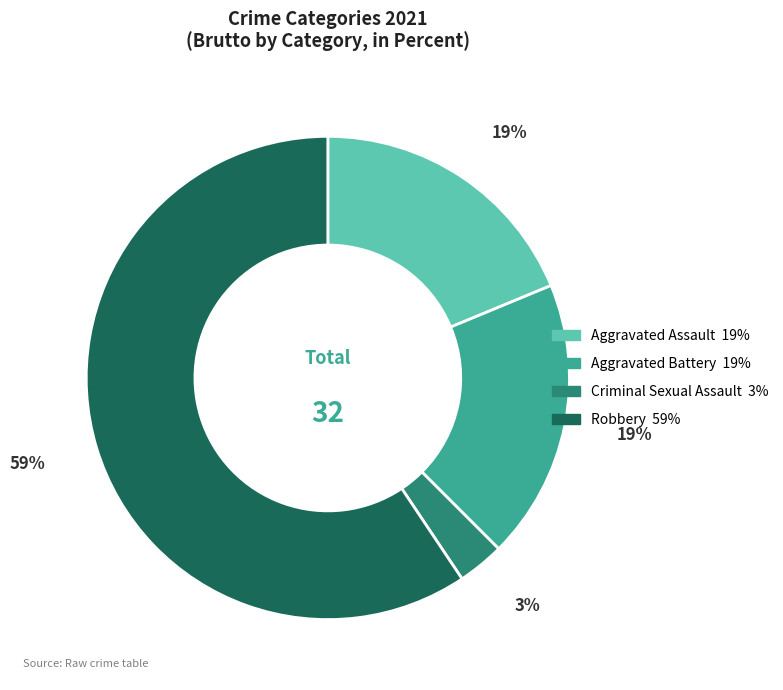

Which slice is the largest?

Robbery